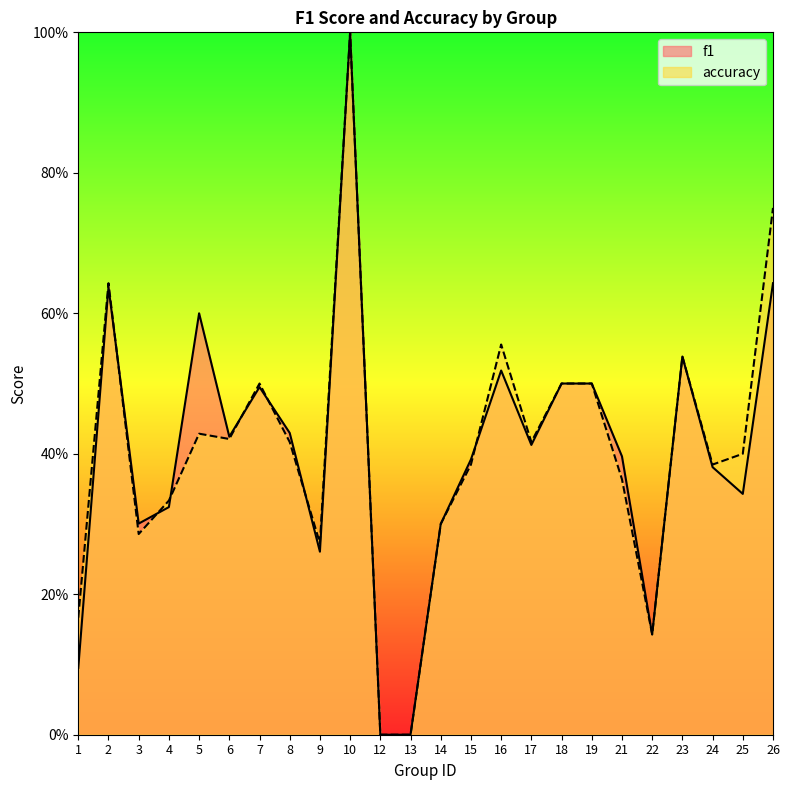

Which series has the largest range (max minus min)?

f1